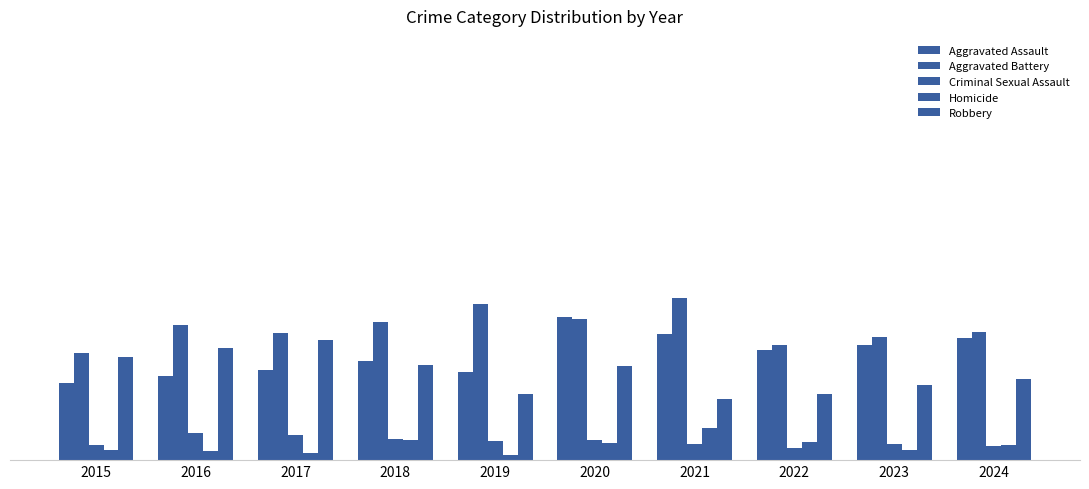

Are the bars grouped side by side (vs. stacked)?

Yes